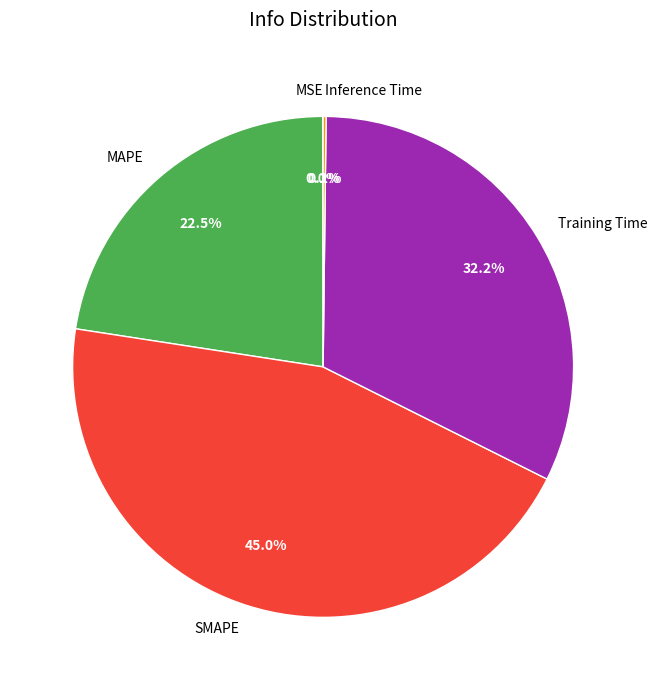

Does Training Time represent more than half of the total?

No